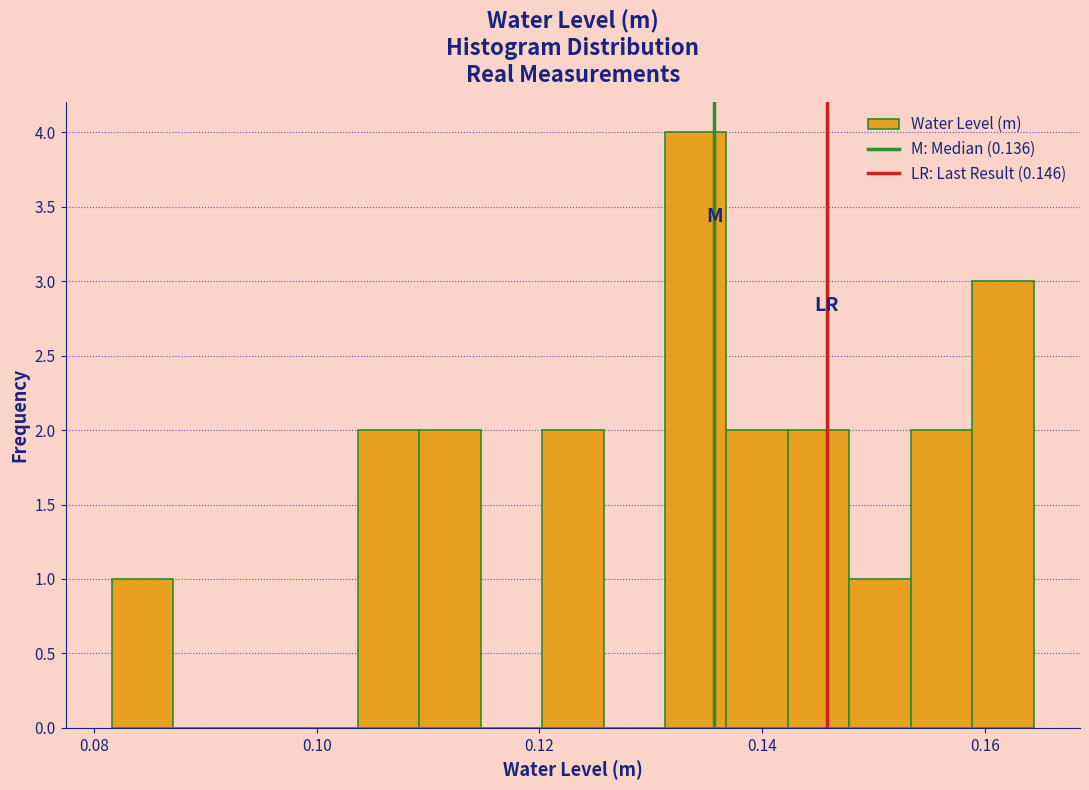

Read against the x-axis, roughly where is the centre of the tallest bar?

0.134